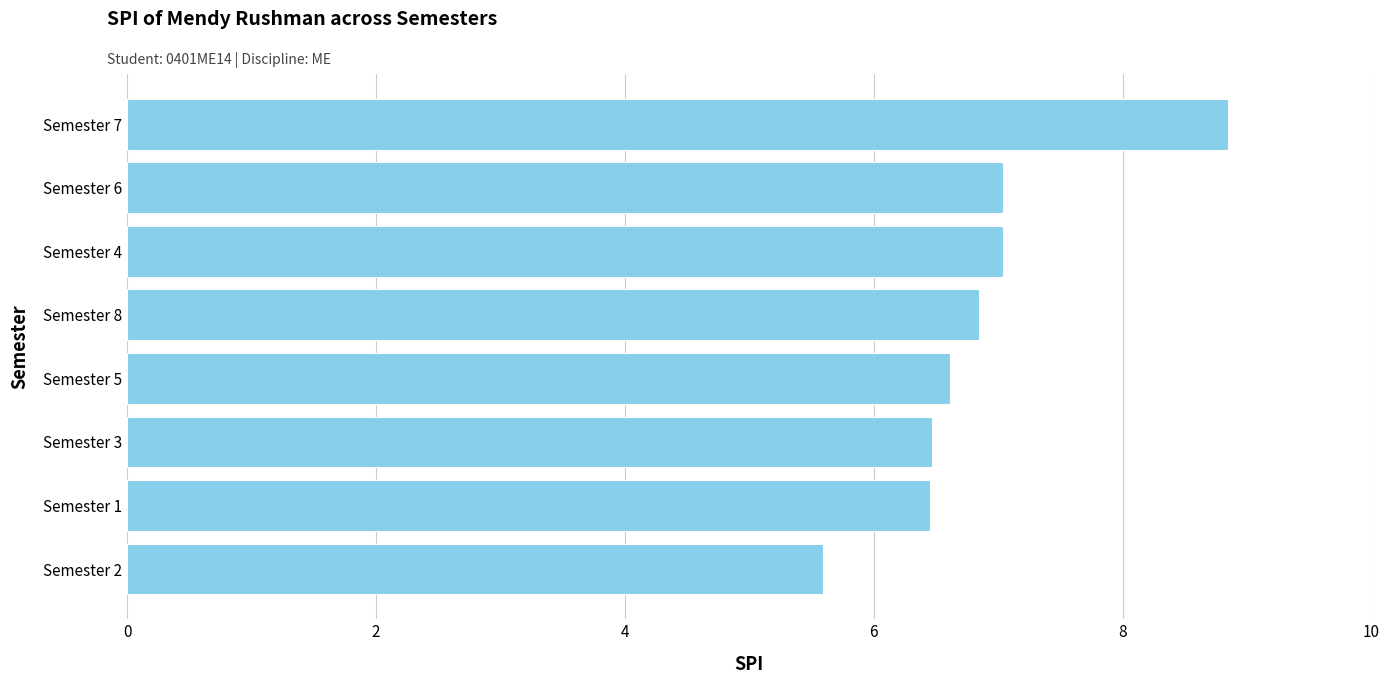

What is the difference between the maximum and minimum values?

3.3